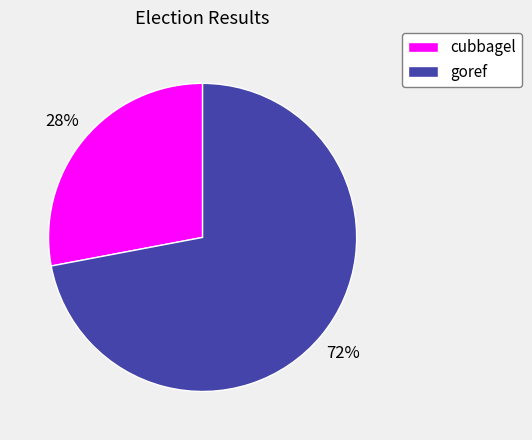

Approximately how many times larger is the value at goref compared to cubbagel?

2.6